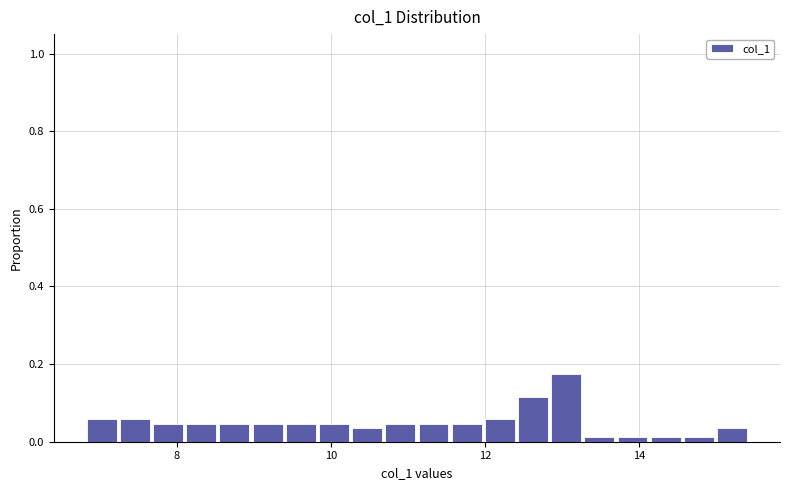

Read against the x-axis, roughly where is the centre of the tallest bar?

13.0